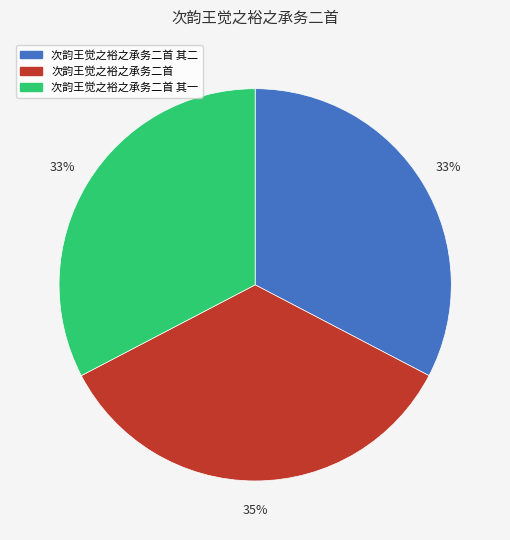

The 次韵王觉之裕之承务二首 其二 slice represents 45% of the pie. True or false?

False